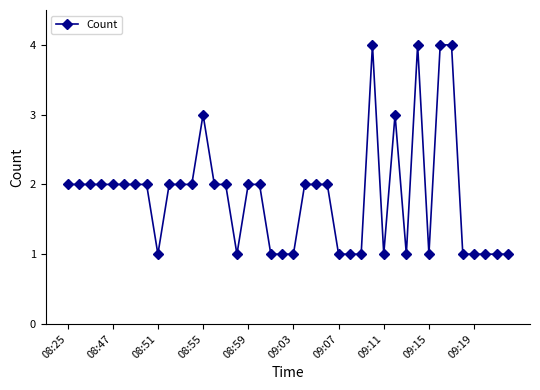

What is the average value?

2